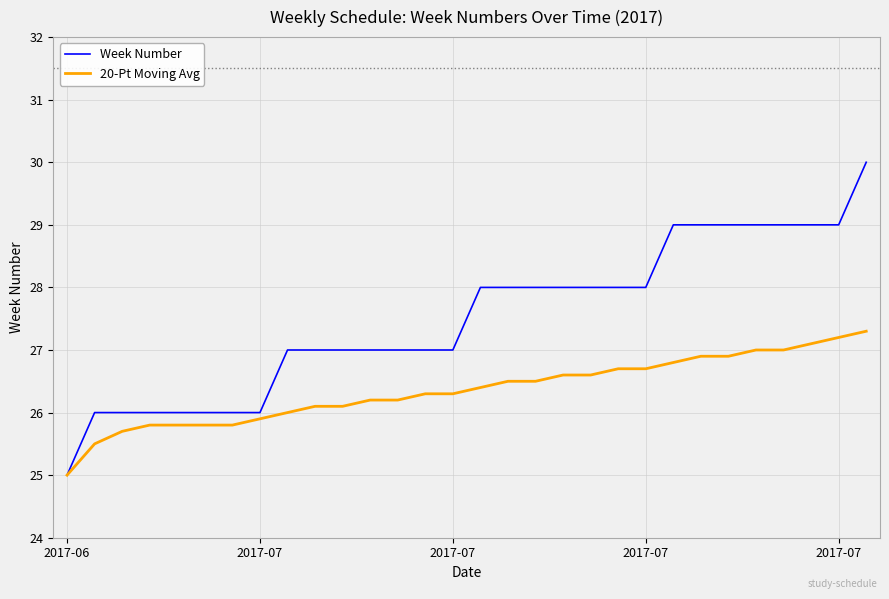

How many lines are shown in the chart?

2